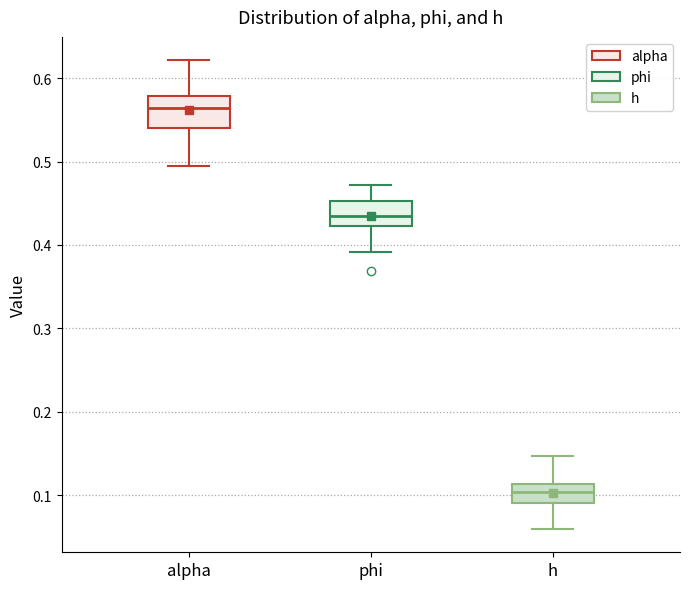

Reading left to right, read every box against the y-axis: the position of its median line, the range the box covers, and the ends of its whiskers. The values are not printed on the chart, so give them approximately, as read against the axis.

alpha: median 0.56, box 0.54 to 0.58, whiskers 0.49 to 0.62
phi: median 0.44, box 0.42 to 0.45, whiskers 0.39 to 0.47
h: median 0.10, box 0.09 to 0.11, whiskers 0.06 to 0.15